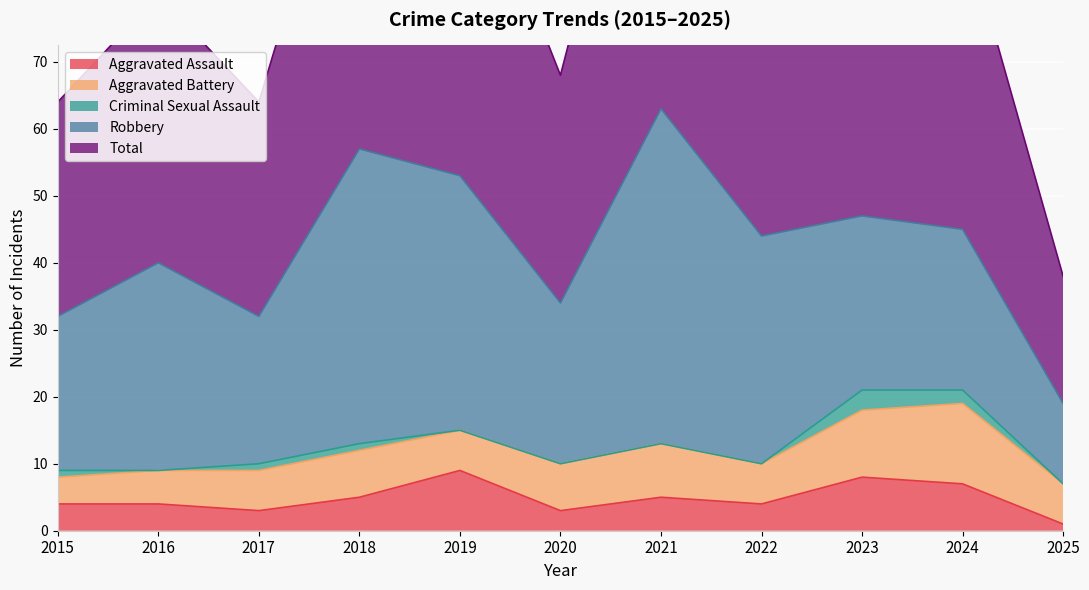

Reading left to right, what are all the values shown in this chart?

Aggravated Assault: 4	4	3	5	9	3	5	4	8	7	1
Aggravated Battery: 4	5	6	7	6	7	8	6	10	12	6
Criminal Sexual Assault: 1	0	1	1	0	0	0	0	3	2	0
Robbery: 23	31	22	44	38	24	50	34	26	24	12
Total: 32	40	32	57	53	34	63	44	47	46	19